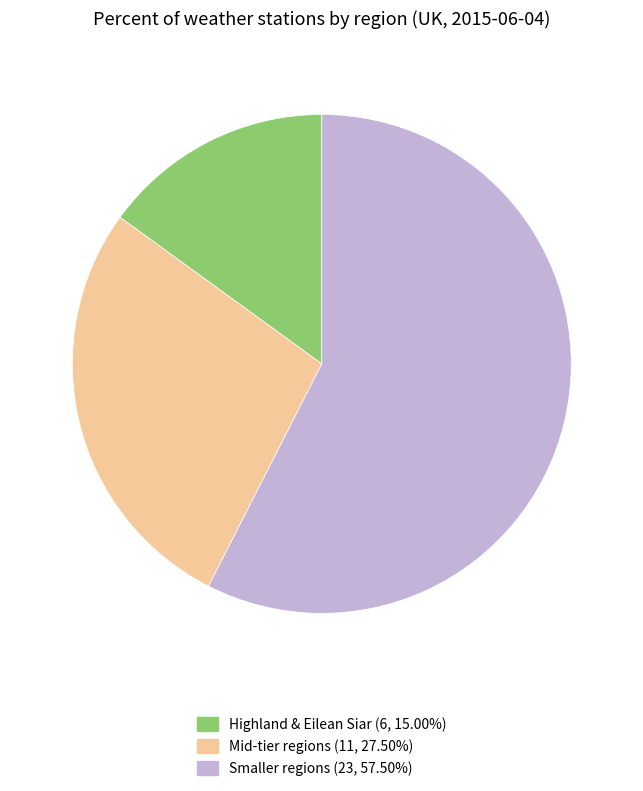

Count the number of slices in the pie.

3